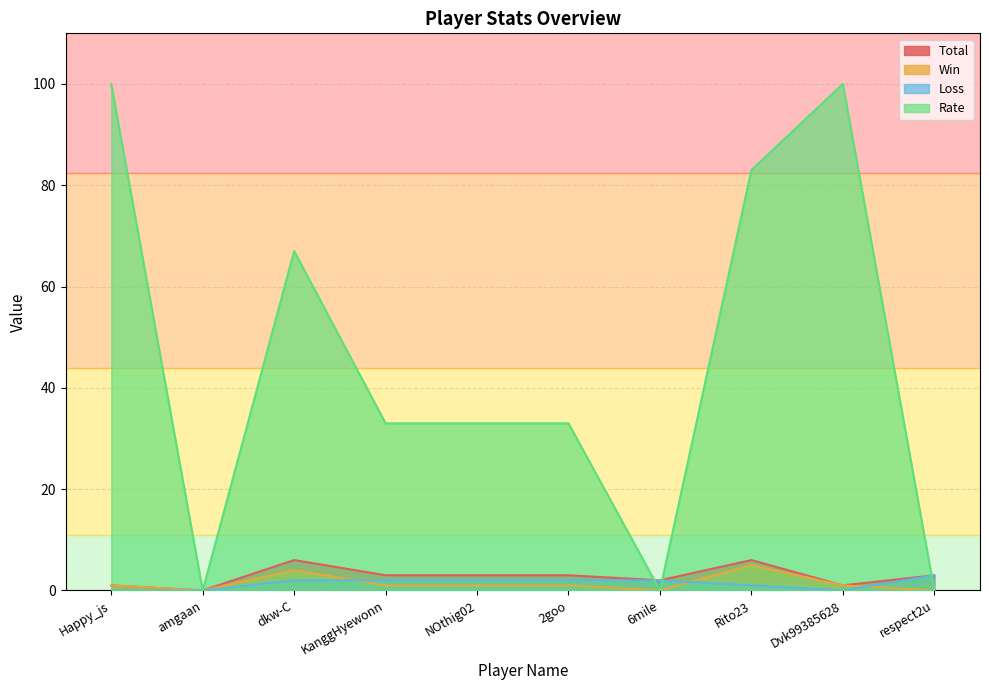

Which series has the largest range (max minus min)?

Rate